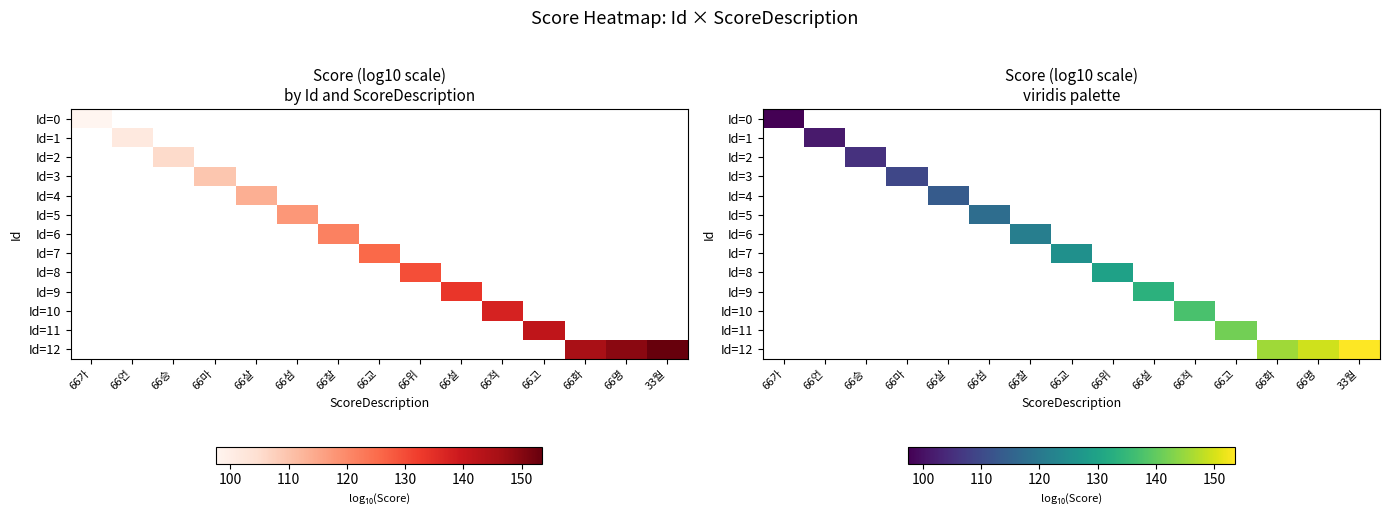

How many positive values does the Id=11 series have?

1